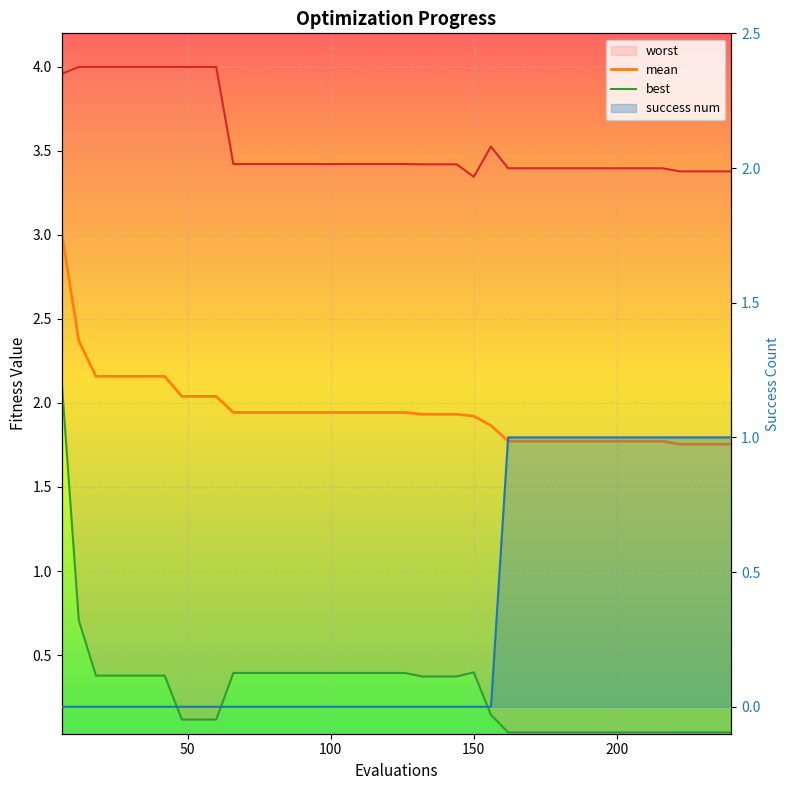

Reading left to right, transcribe all the data shown in this chart.

mean: 3.0	2.4	2.2	2.2	2.2	2.2	2.2	2.0	2.0	2.0	1.9	1.9	1.9	1.9	1.9	1.9	1.9	1.9	1.9	1.9	1.9	1.9	1.9	1.9	1.9	1.9	1.8	1.8	1.8	1.8	1.8	1.8	1.8	1.8	1.8	1.8	1.8	1.8	1.8	1.8
best: 2.1	0.7	0.4	0.4	0.4	0.4	0.4	0.1	0.1	0.1	0.4	0.4	0.4	0.4	0.4	0.4	0.4	0.4	0.4	0.4	0.4	0.4	0.4	0.4	0.4	0.1	0.0	0.0	0.0	0.0	0.0	0.0	0.0	0.0	0.0	0.0	0.0	0.0	0.0	0.0
worst: 4.0	4.0	4.0	4.0	4.0	4.0	4.0	4.0	4.0	4.0	3.4	3.4	3.4	3.4	3.4	3.4	3.4	3.4	3.4	3.4	3.4	3.4	3.4	3.4	3.3	3.5	3.4	3.4	3.4	3.4	3.4	3.4	3.4	3.4	3.4	3.4	3.4	3.4	3.4	3.4
success num: 0.0	0.0	0.0	0.0	0.0	0.0	0.0	0.0	0.0	0.0	0.0	0.0	0.0	0.0	0.0	0.0	0.0	0.0	0.0	0.0	0.0	0.0	0.0	0.0	0.0	0.0	1.0	1.0	1.0	1.0	1.0	1.0	1.0	1.0	1.0	1.0	1.0	1.0	1.0	1.0